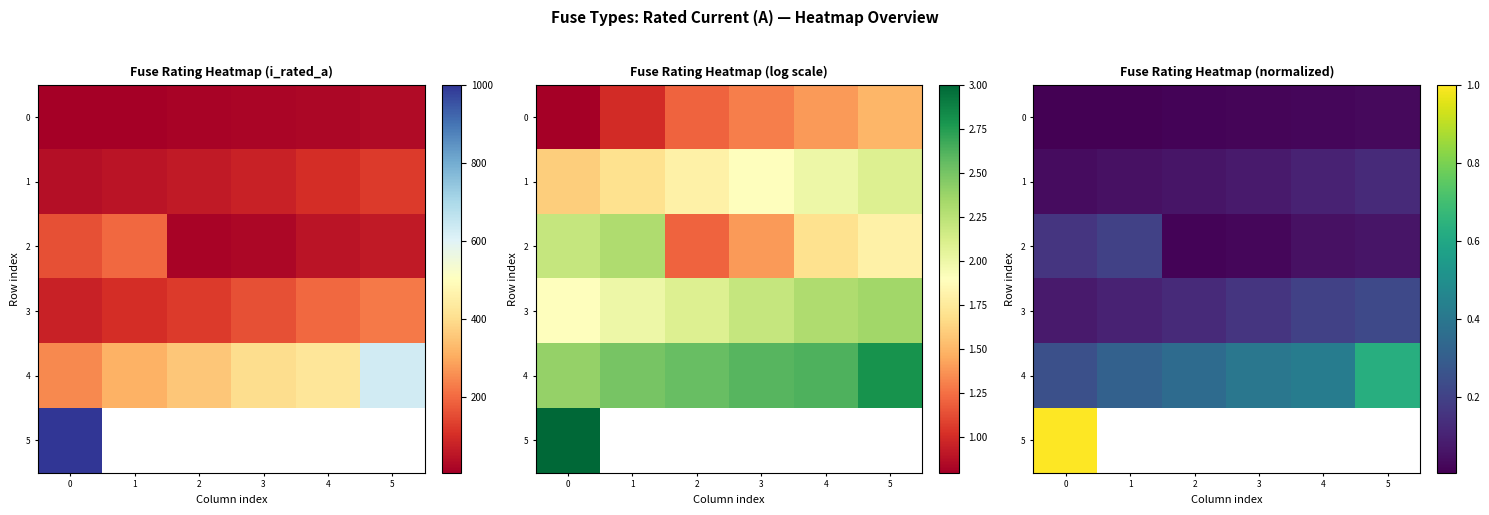

Is the value of 5 at 1 greater than the value of 4 at 0?

No